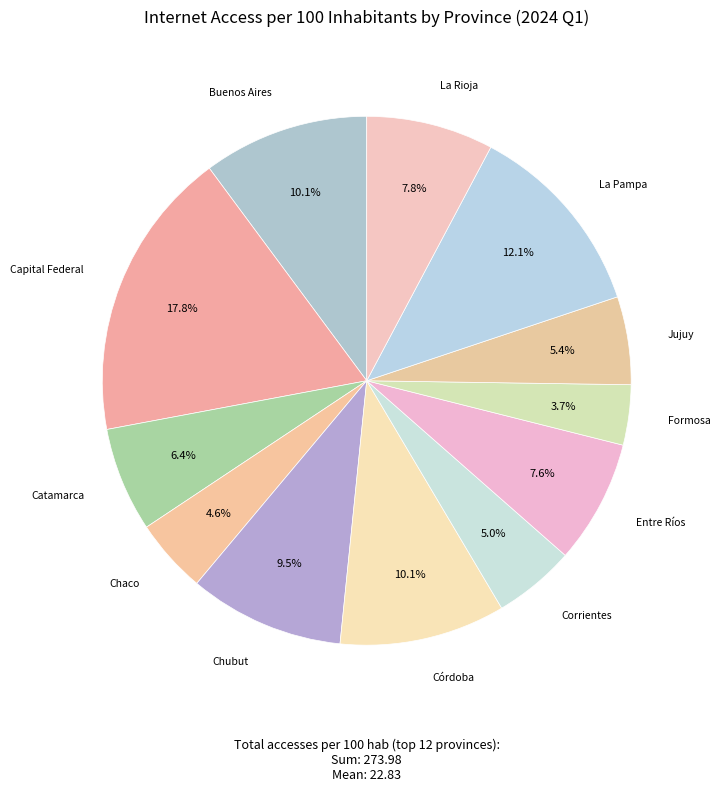

Rank the categories by value from lowest to highest.

Formosa, Chaco, Corrientes, Jujuy, Catamarca, Entre Ríos, La Rioja, Chubut, Córdoba, Buenos Aires, La Pampa, Capital Federal